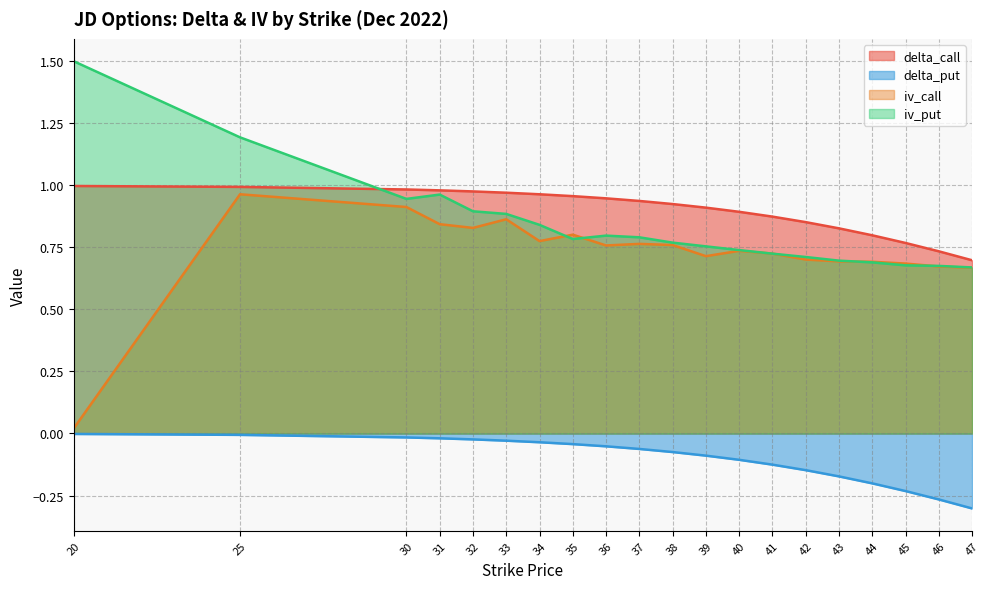

Reading right to left, list all the values displayed in this chart.

delta_call: 47=0.7	46=0.7	45=0.8	44=0.8	43=0.8	42=0.9	41=0.9	40=0.9	39=0.9	38=0.9	37=0.9	36=0.9	35=1.0	34=1.0	33=1.0	32=1.0	31=1.0	30=1.0	25=1.0	20=1.0
delta_put: 47=-0.3	46=-0.3	45=-0.2	44=-0.2	43=-0.2	42=-0.1	41=-0.1	40=-0.1	39=-0.1	38=-0.1	37=-0.1	36=-0.1	35=-0.0	34=-0.0	33=-0.0	32=-0.0	31=-0.0	30=-0.0	25=-0.0	20=-0.0
iv_call: 47=0.7	46=0.7	45=0.7	44=0.7	43=0.7	42=0.7	41=0.7	40=0.7	39=0.7	38=0.8	37=0.8	36=0.8	35=0.8	34=0.8	33=0.9	32=0.8	31=0.8	30=0.9	25=1.0	20=0.0
iv_put: 47=0.7	46=0.7	45=0.7	44=0.7	43=0.7	42=0.7	41=0.7	40=0.7	39=0.8	38=0.8	37=0.8	36=0.8	35=0.8	34=0.8	33=0.9	32=0.9	31=1.0	30=0.9	25=1.2	20=1.5